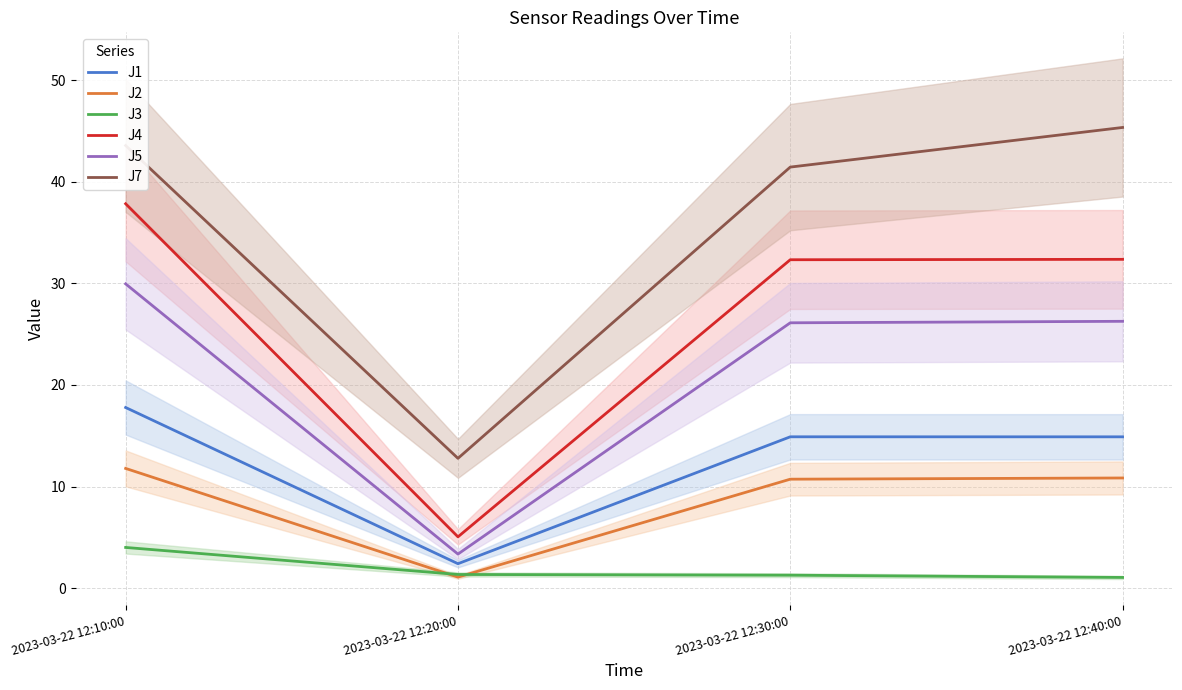

What is the sum of the J4 values at 2023-03-22 12:30:00 and 2023-03-22 12:10:00?

70.2